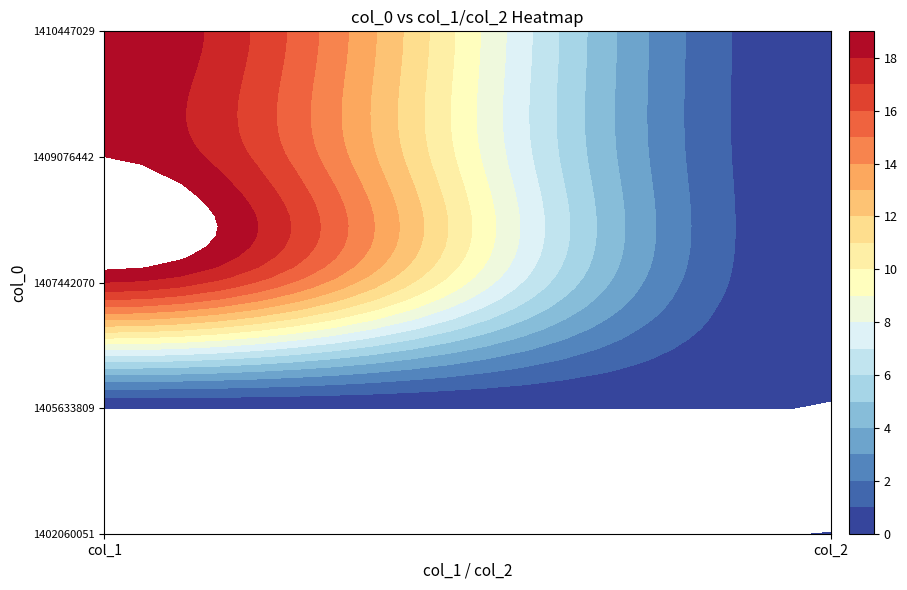

Where is 1405633809 nearest to the value 0?

col_1